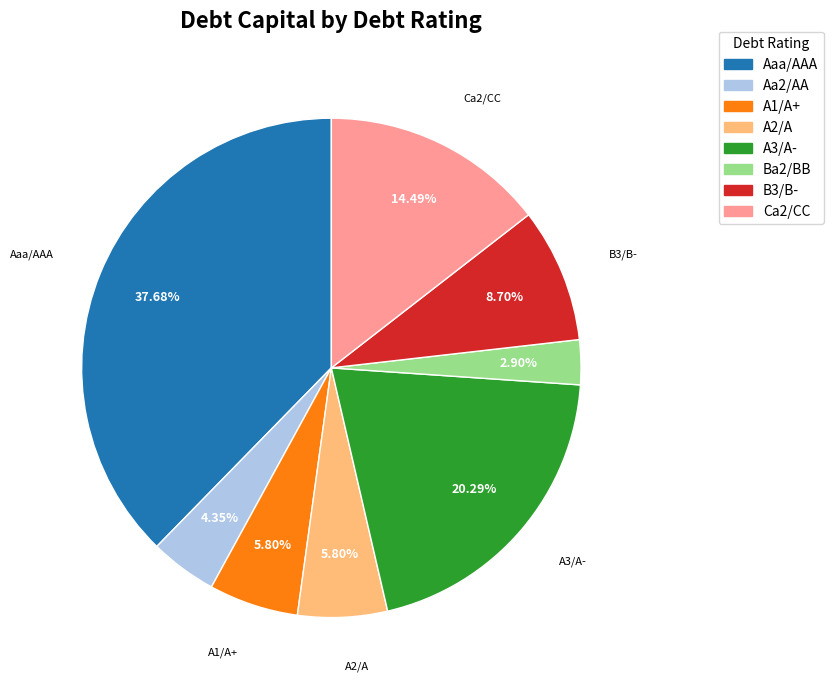

Does A1/A+ account for over 50% of the chart?

No